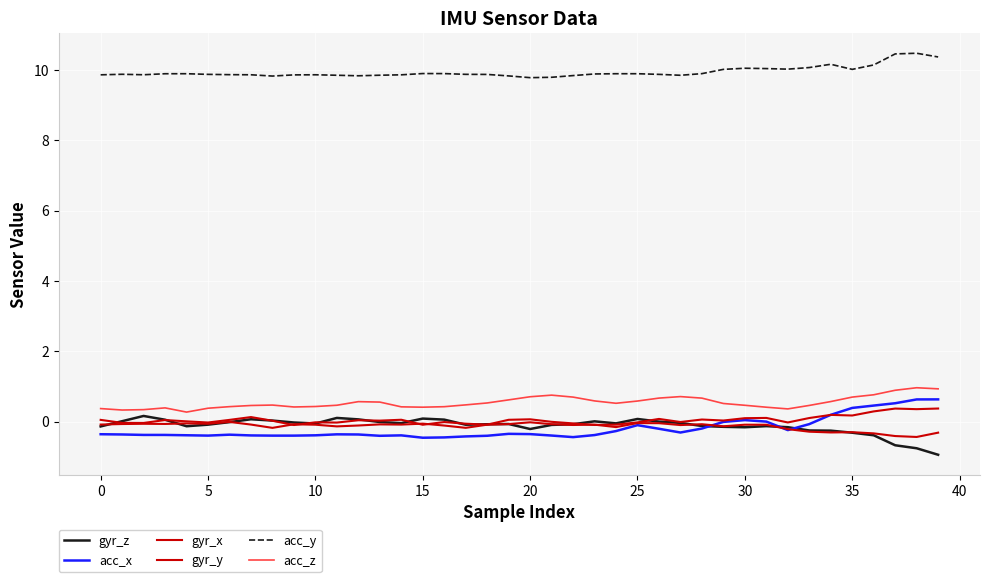

How many lines are shown in the chart?

6